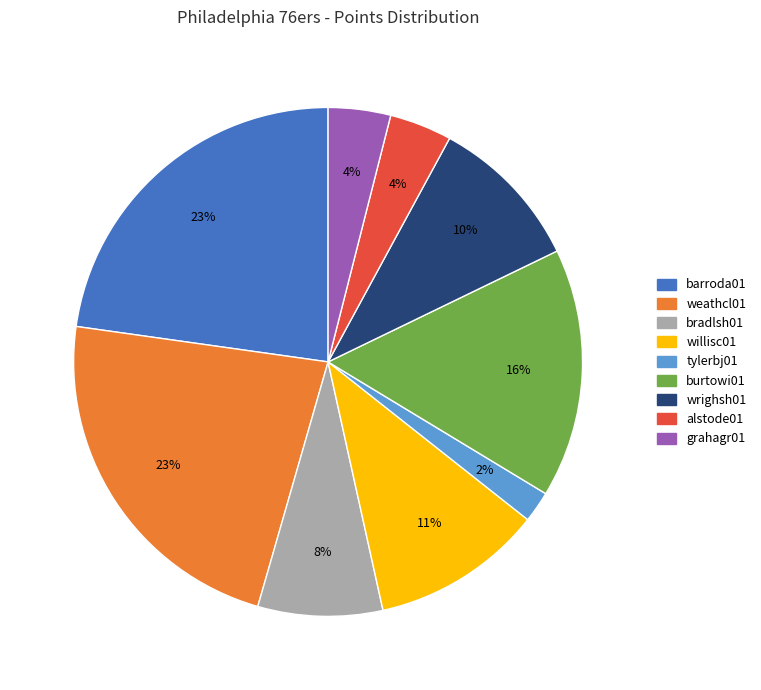

How many segments does this pie chart have?

9